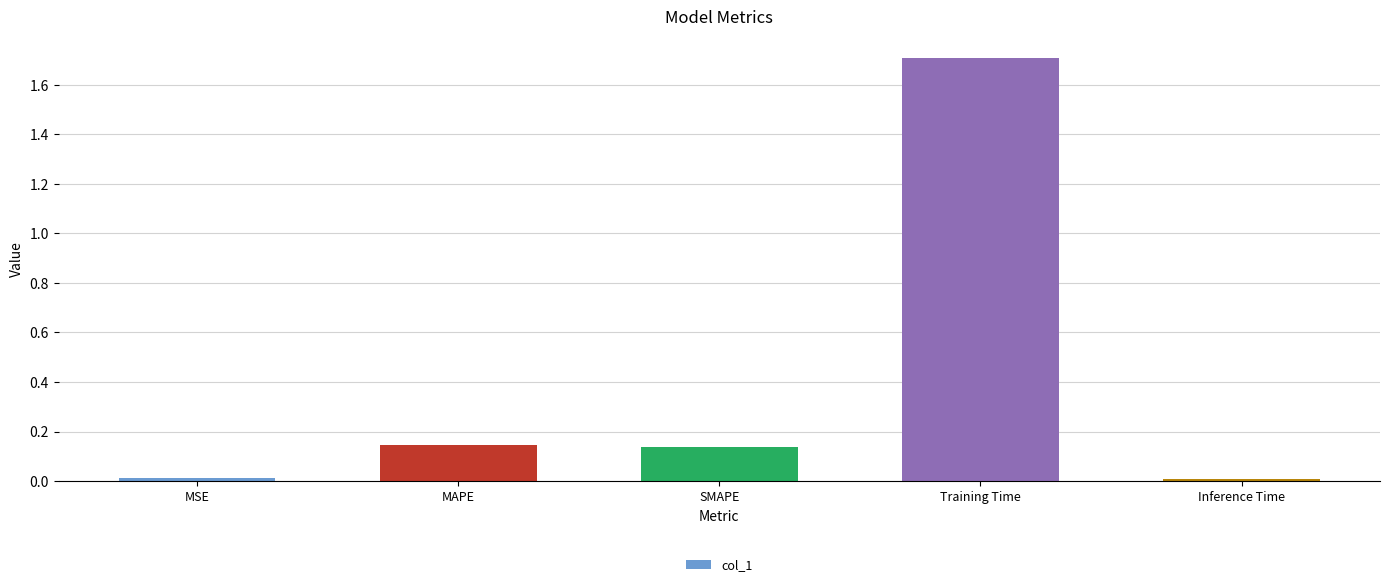

How many bars are there in total?

5